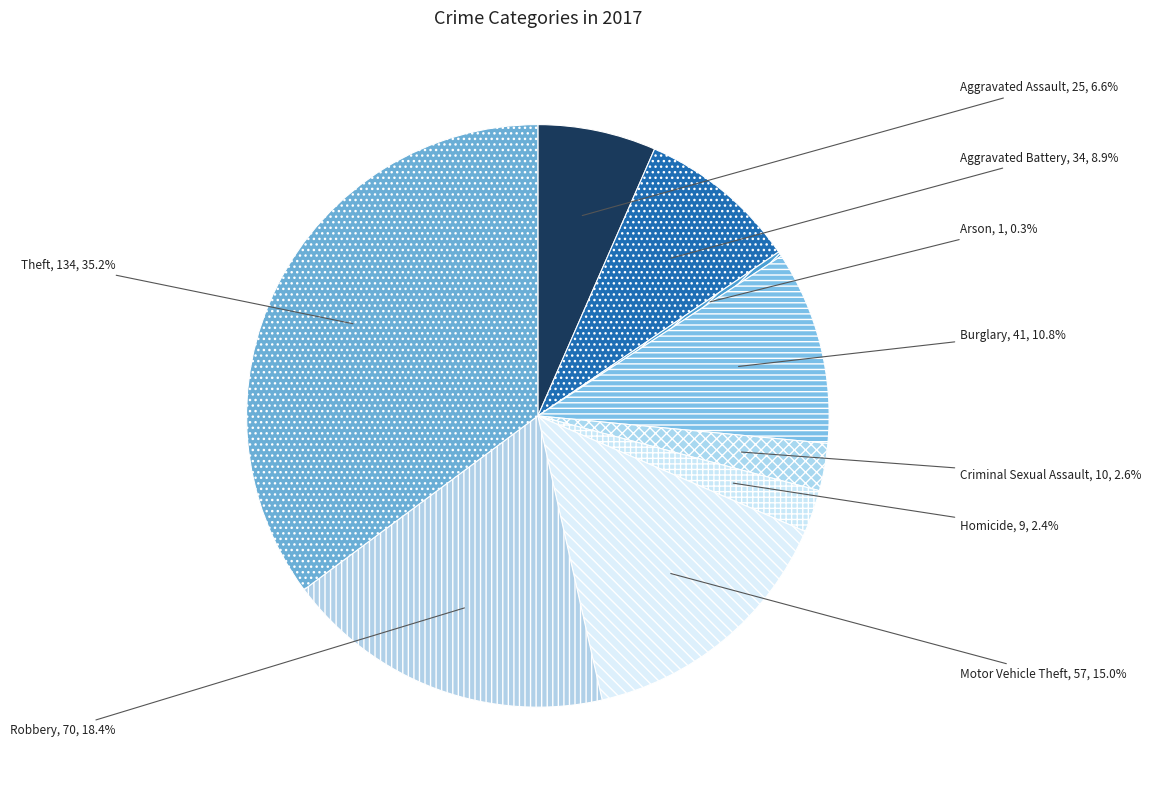

To the nearest percent, what is the difference between the Burglary and Criminal Sexual Assault slice percentages?

8%